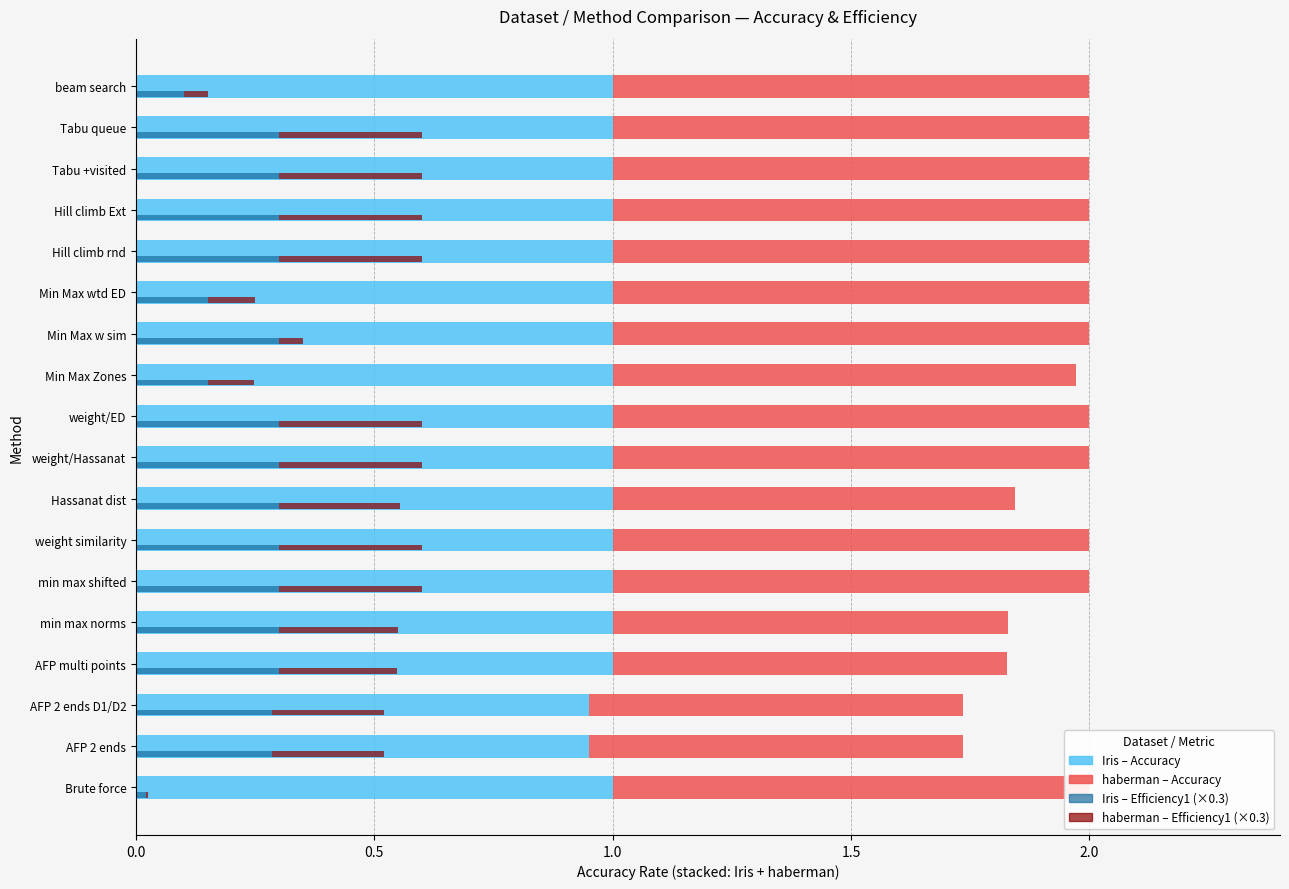

True or false: Iris (Efficiency1) has a value of 0.3 at Hill climb rnd.

True